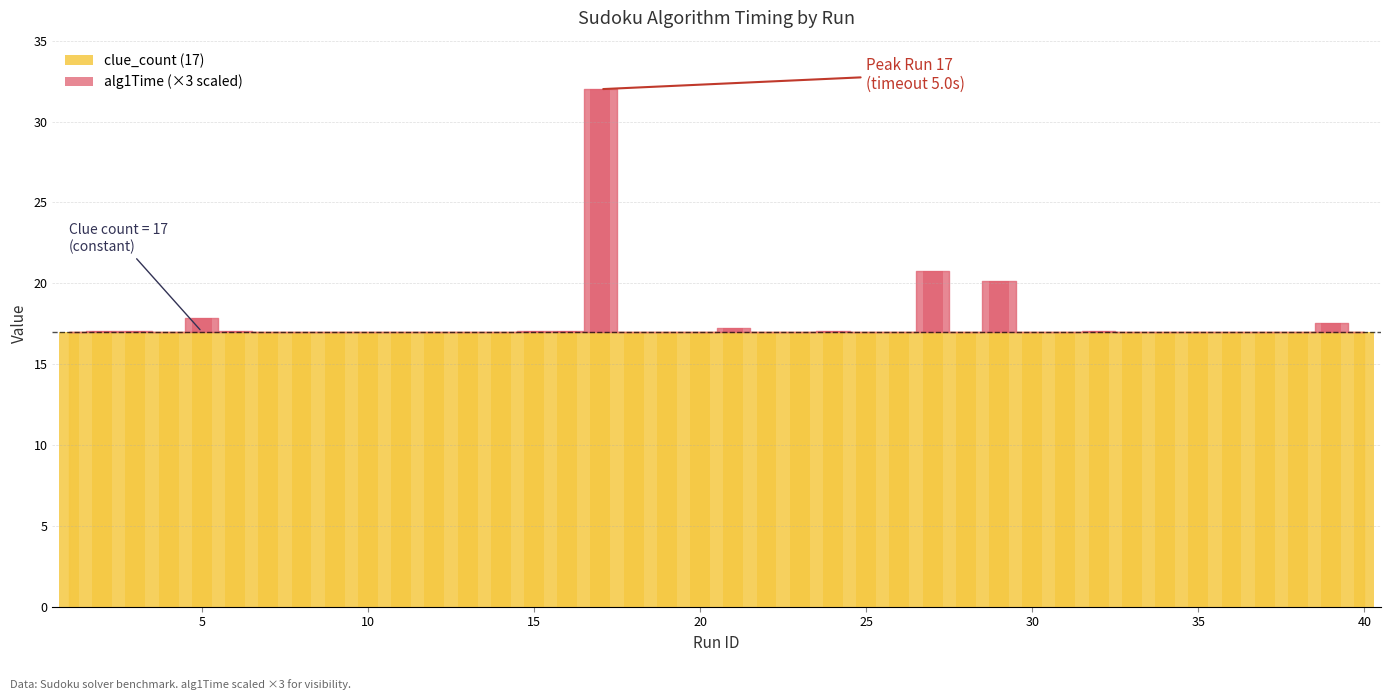

List the labels in order of value, largest first.

17, 27, 29, 5, 39, 21, 6, 3, 2, 32, 15, 24, 16, 13, 37, 35, 11, 20, 14, 33, 38, 8, 40, 23, 22, 19, 10, 34, 12, 26, 36, 30, 31, 4, 9, 28, 1, 7, 25, 18